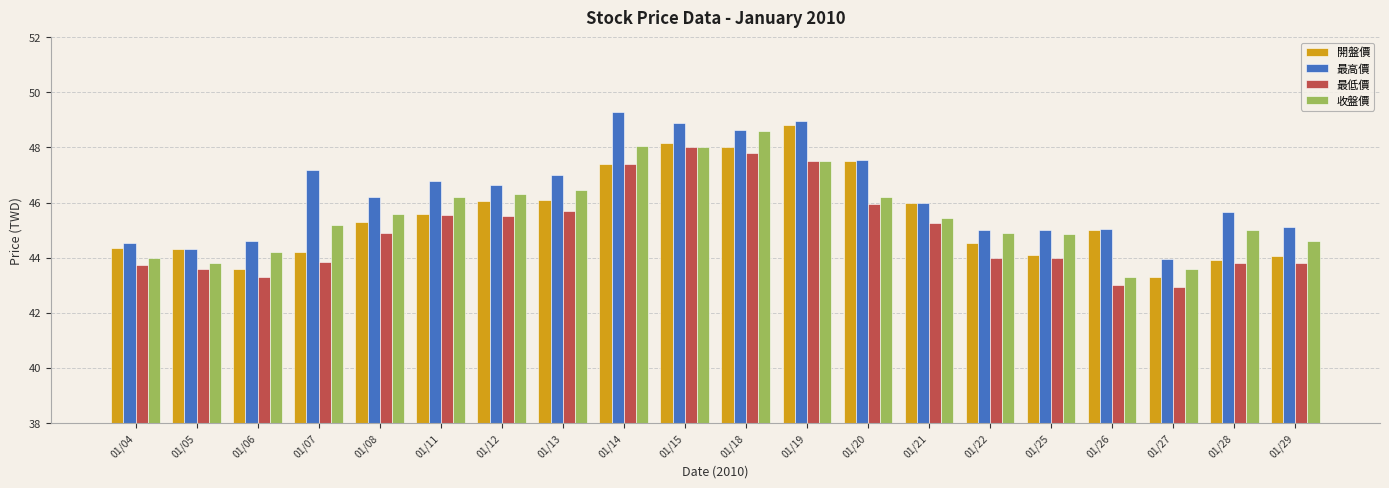

At which label does 最低價 reach its peak?

01/15